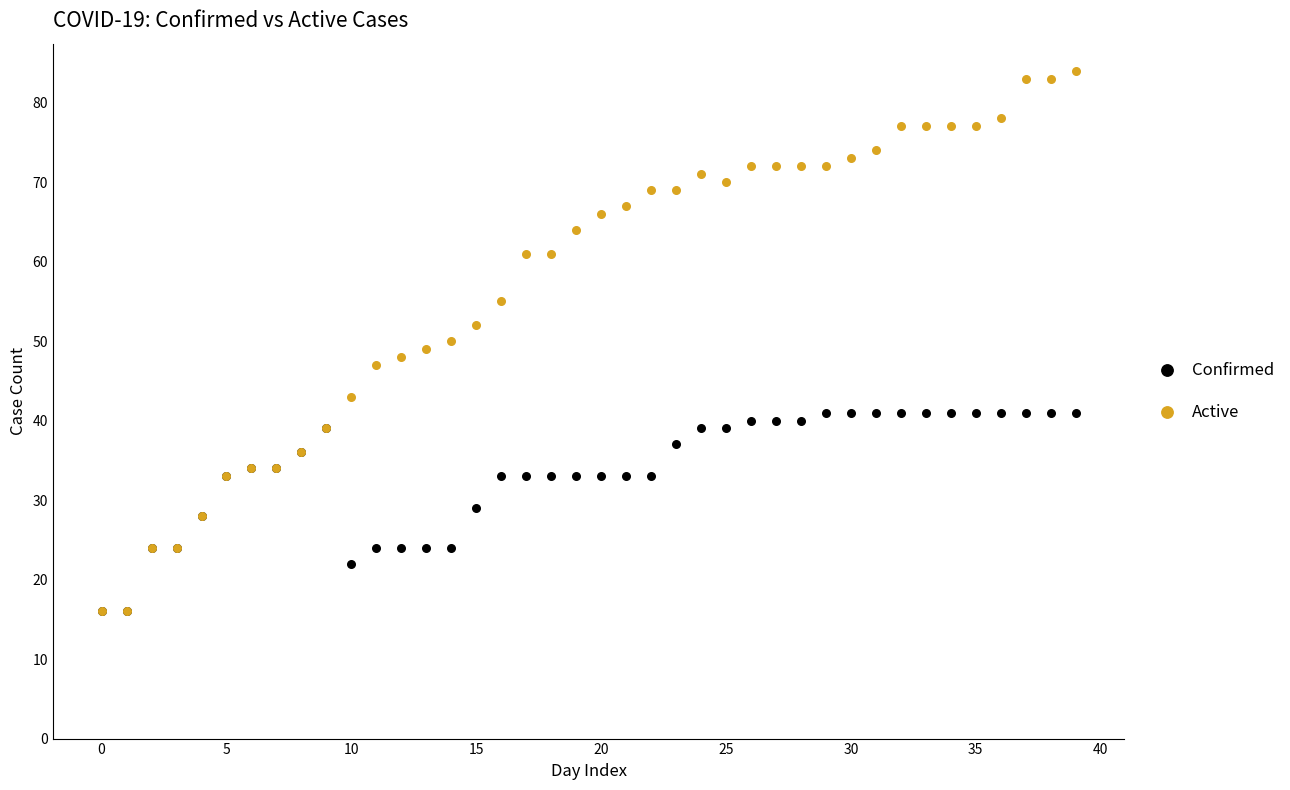

Which series has the widest spread of Y values?

Active